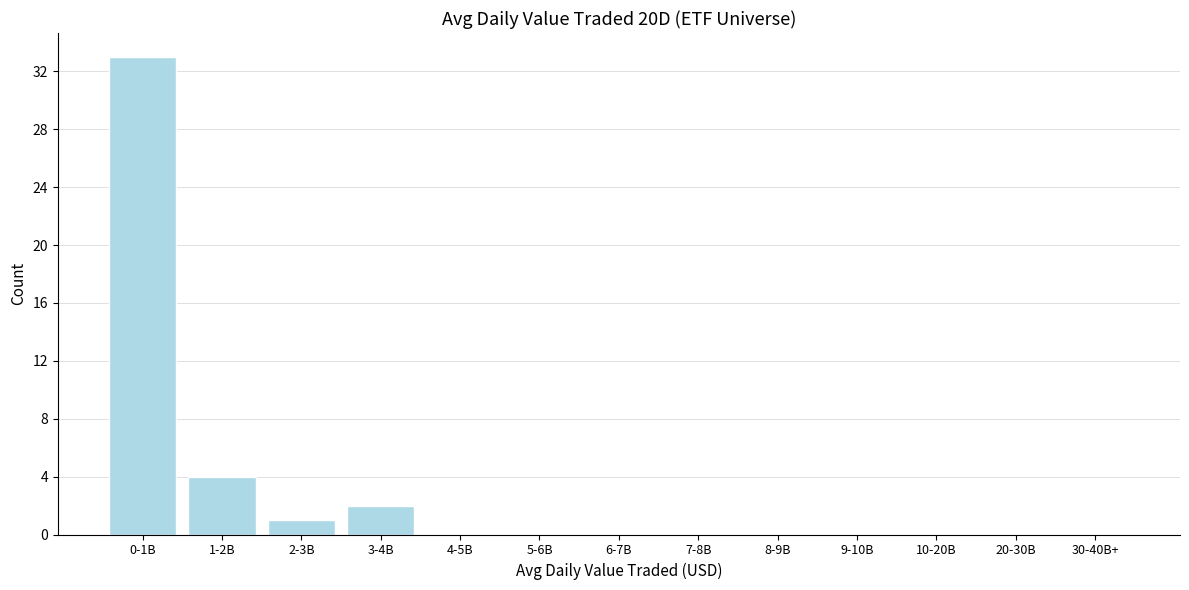

Reading right to left, extract all data points from this chart.

30-40B+=0	20-30B=0	10-20B=0	9-10B=0	8-9B=0	7-8B=0	6-7B=0	5-6B=0	4-5B=0	3-4B=2	2-3B=1	1-2B=4	0-1B=33